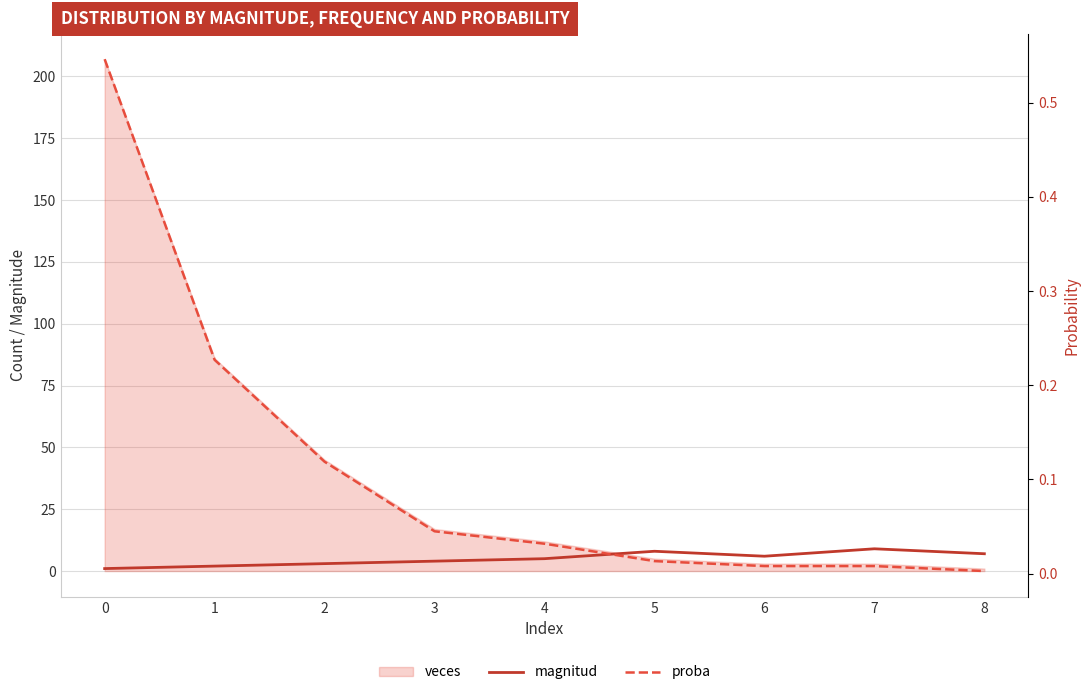

Which series has the largest total across all categories?

magnitud